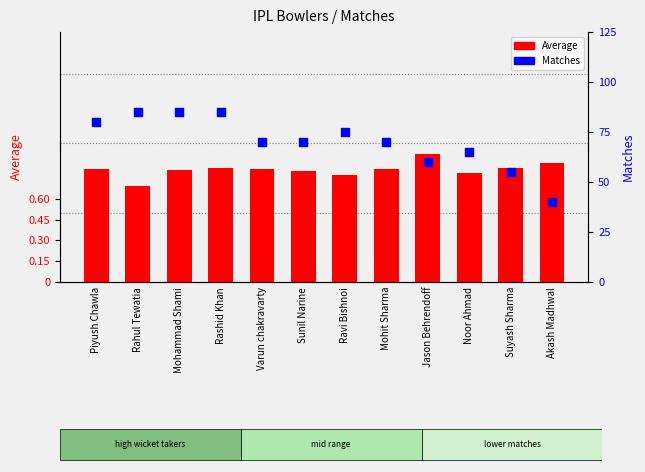

Which series has the largest Y range (max minus min)?

Matches